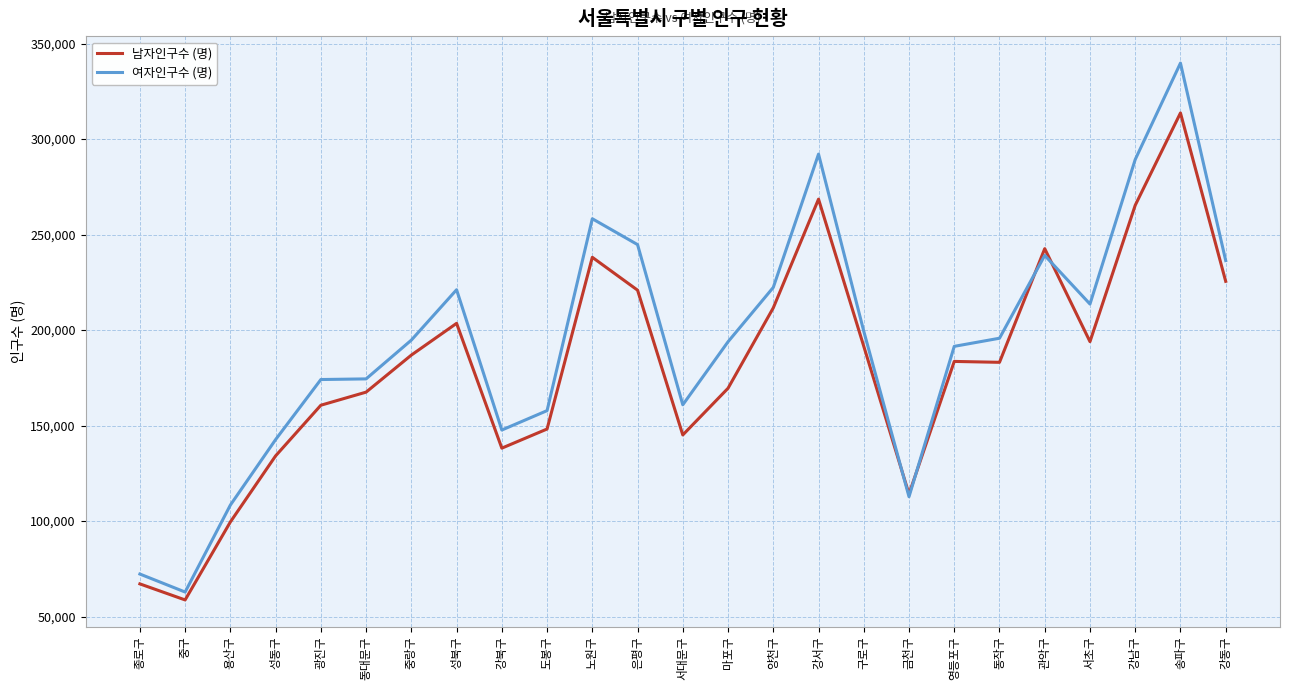

What is the smallest value displayed?

58737